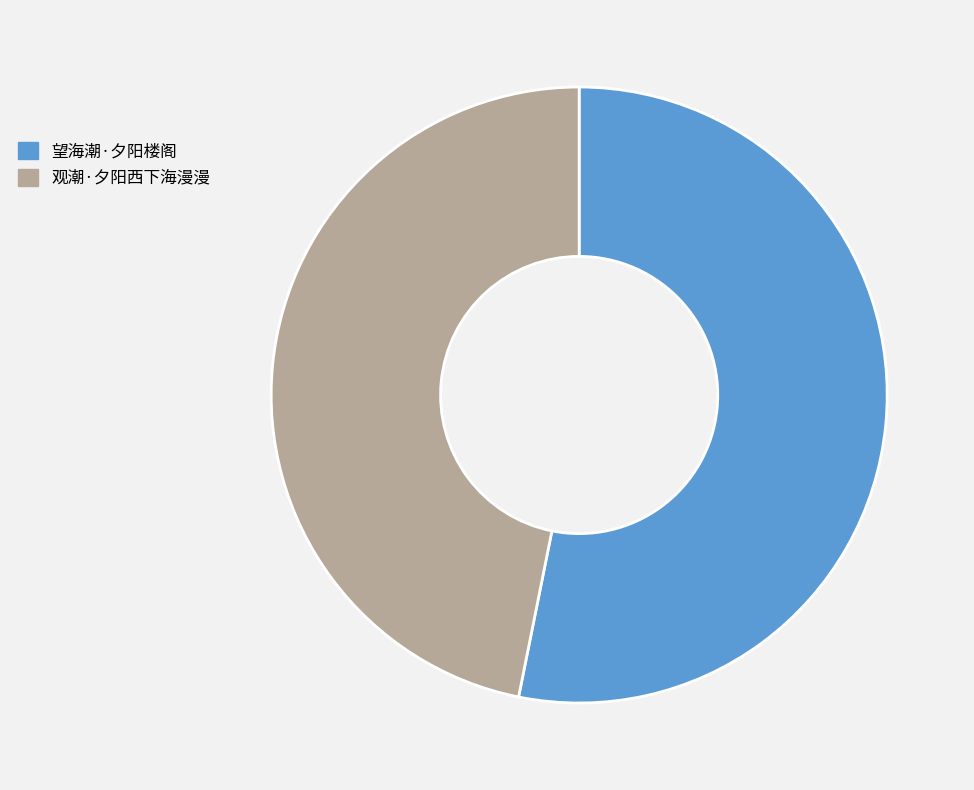

Which slice is the smallest?

观潮·夕阳西下海漫漫